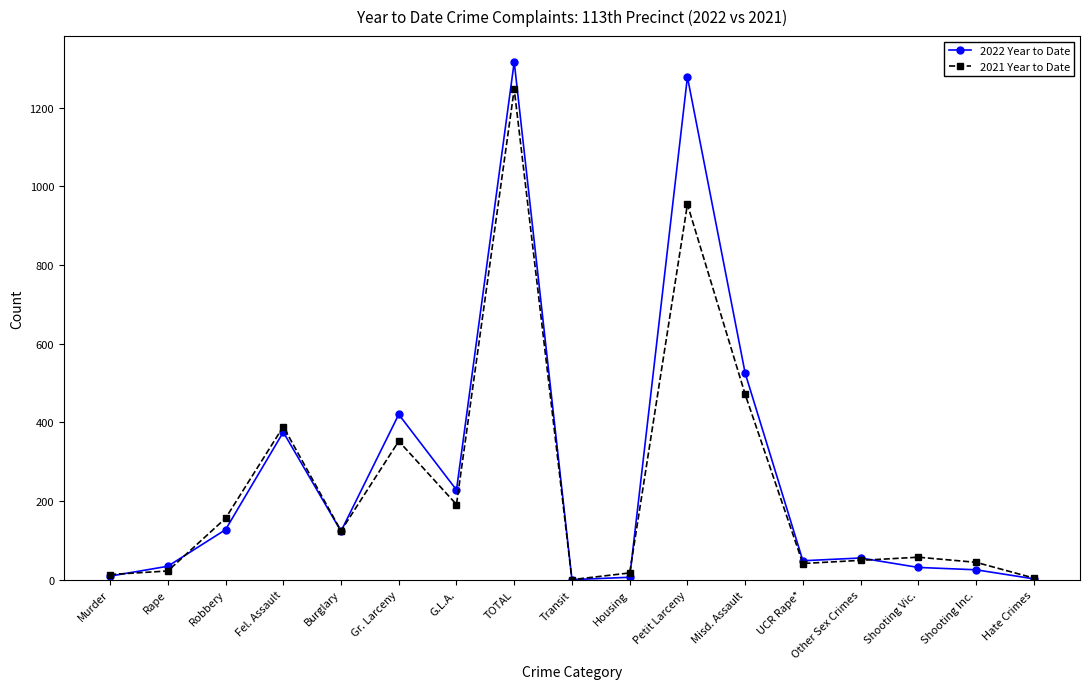

What is the spread (max minus min) of values at Gr. Larceny?

68